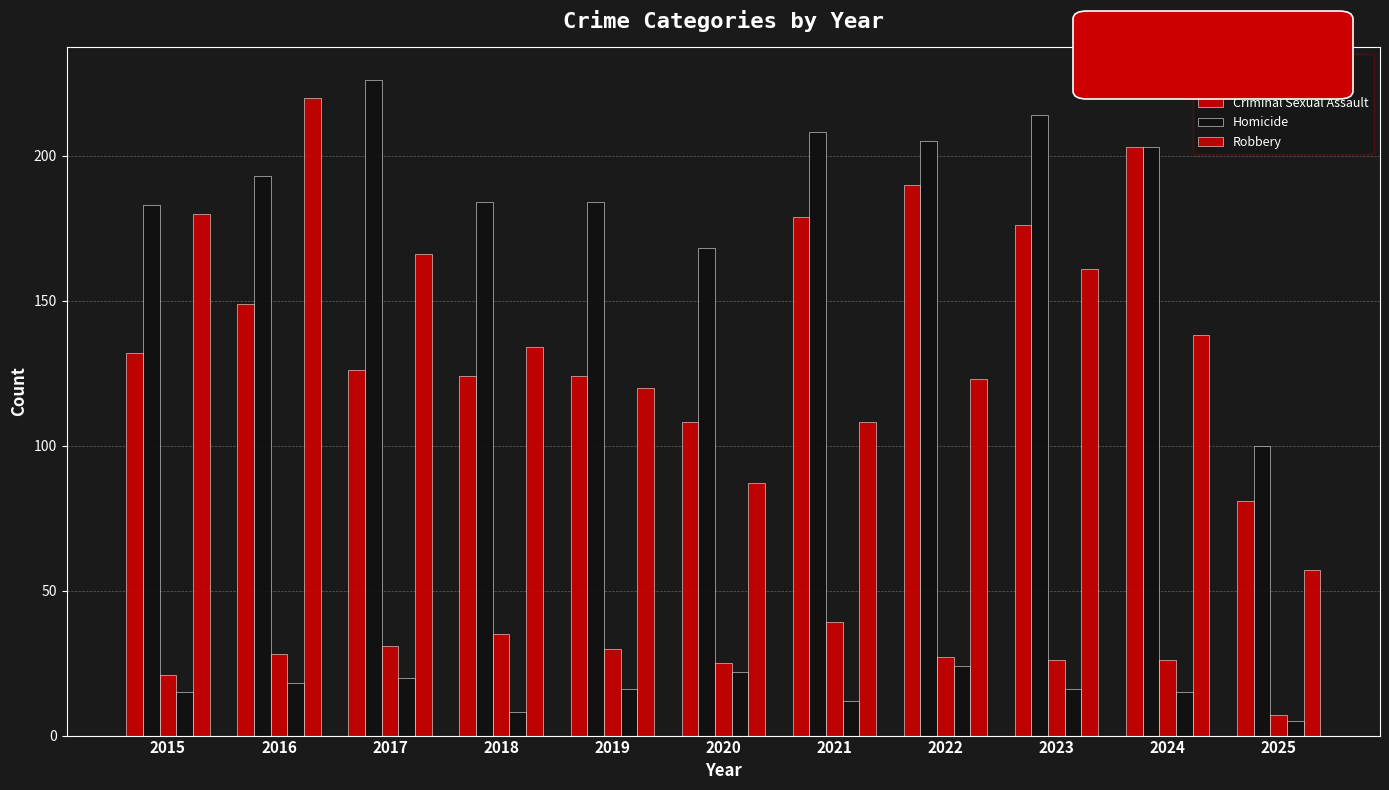

Between 2024 and 2015, which is larger?

2024